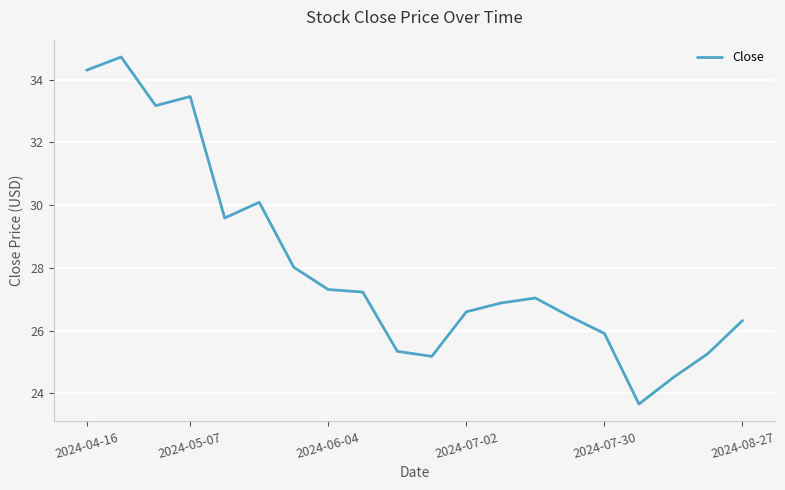

What is the minimum value shown in the chart?

23.7